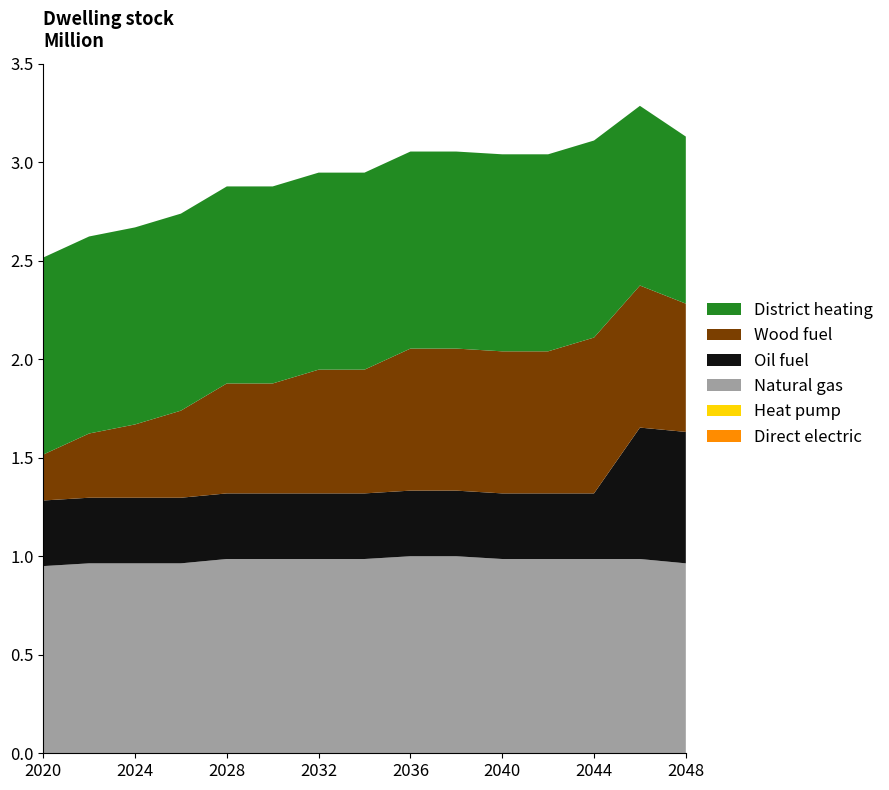

Reading left to right, list all the values displayed in this chart.

Direct electric: 0=0.0	1=0.0	2=0.0	3=0.0	4=0.0	5=0.0	6=0.0	7=0.0	8=0.0	9=0.0	10=0.0	11=0.0	12=0.0	13=0.0	14=0.0
Heat pump: 0=0.0	1=0.0	2=0.0	3=0.0	4=0.0	5=0.0	6=0.0	7=0.0	8=0.0	9=0.0	10=0.0	11=0.0	12=0.0	13=0.0	14=0.0
Natural gas: 0=0.9	1=1.0	2=1.0	3=1.0	4=1.0	5=1.0	6=1.0	7=1.0	8=1.0	9=1.0	10=1.0	11=1.0	12=1.0	13=1.0	14=1.0
Oil fuel: 0=0.3	1=0.3	2=0.3	3=0.3	4=0.3	5=0.3	6=0.3	7=0.3	8=0.3	9=0.3	10=0.3	11=0.3	12=0.3	13=0.7	14=0.7
Wood fuel: 0=0.2	1=0.3	2=0.4	3=0.4	4=0.6	5=0.6	6=0.6	7=0.6	8=0.7	9=0.7	10=0.7	11=0.7	12=0.8	13=0.7	14=0.7
District heating: 0=1.0	1=1.0	2=1.0	3=1.0	4=1.0	5=1.0	6=1.0	7=1.0	8=1.0	9=1.0	10=1.0	11=1.0	12=1.0	13=0.9	14=0.8